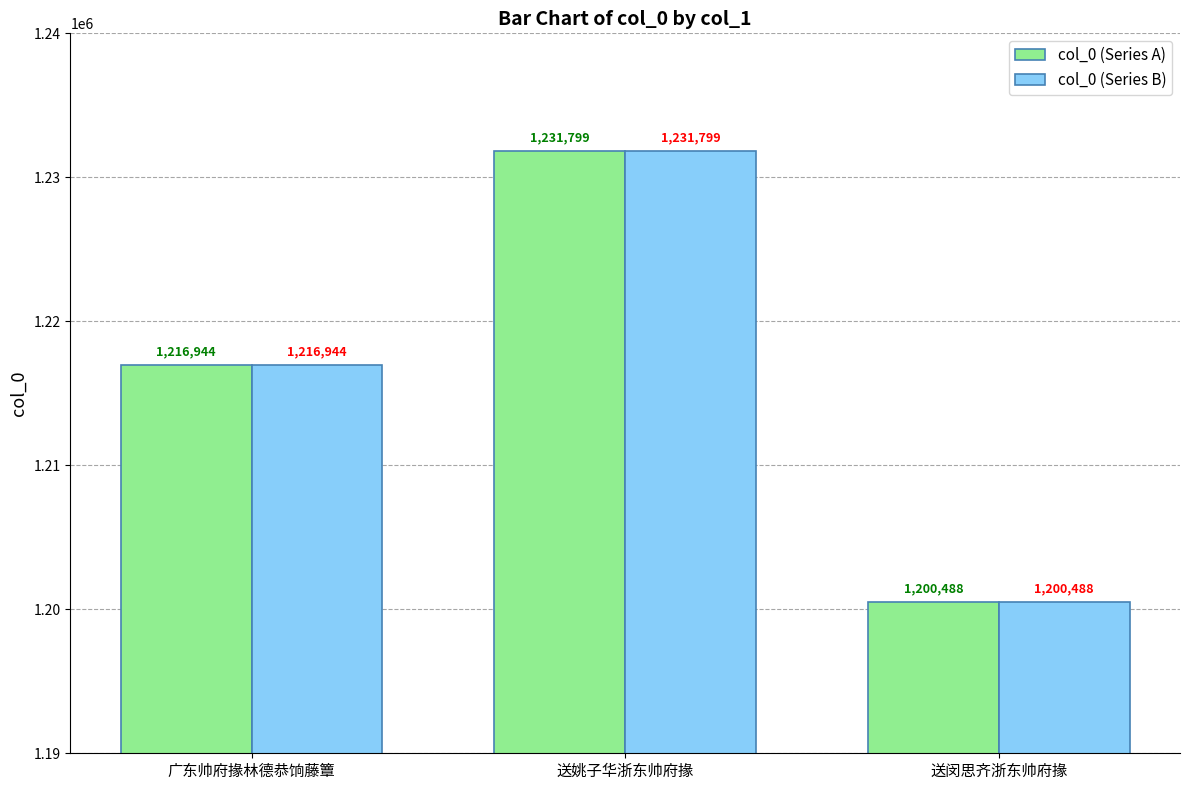

How many data points in col_0 (Series A) are less than 1216944?

1